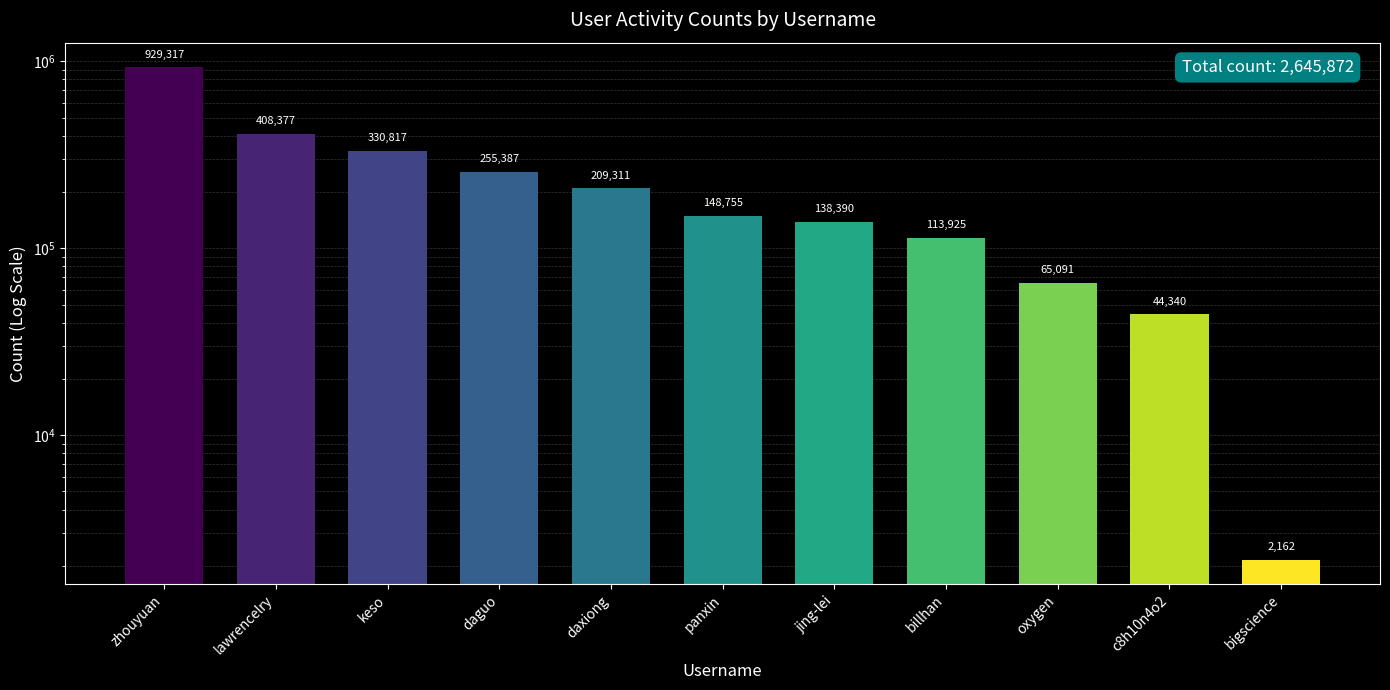

How many data points are above 148755?

5